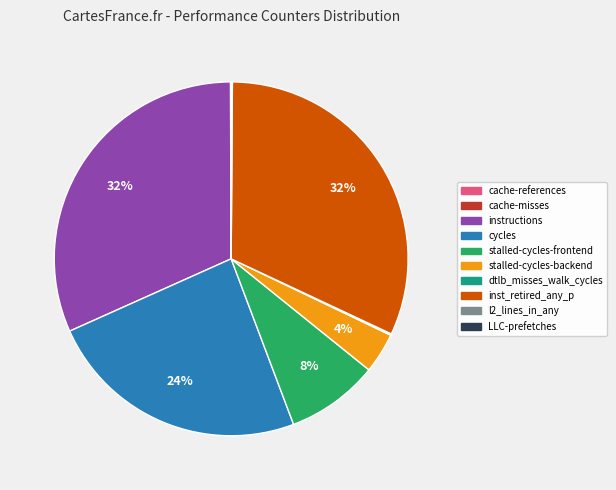

Is it true that stalled-cycles-backend is 14% of the pie?

False